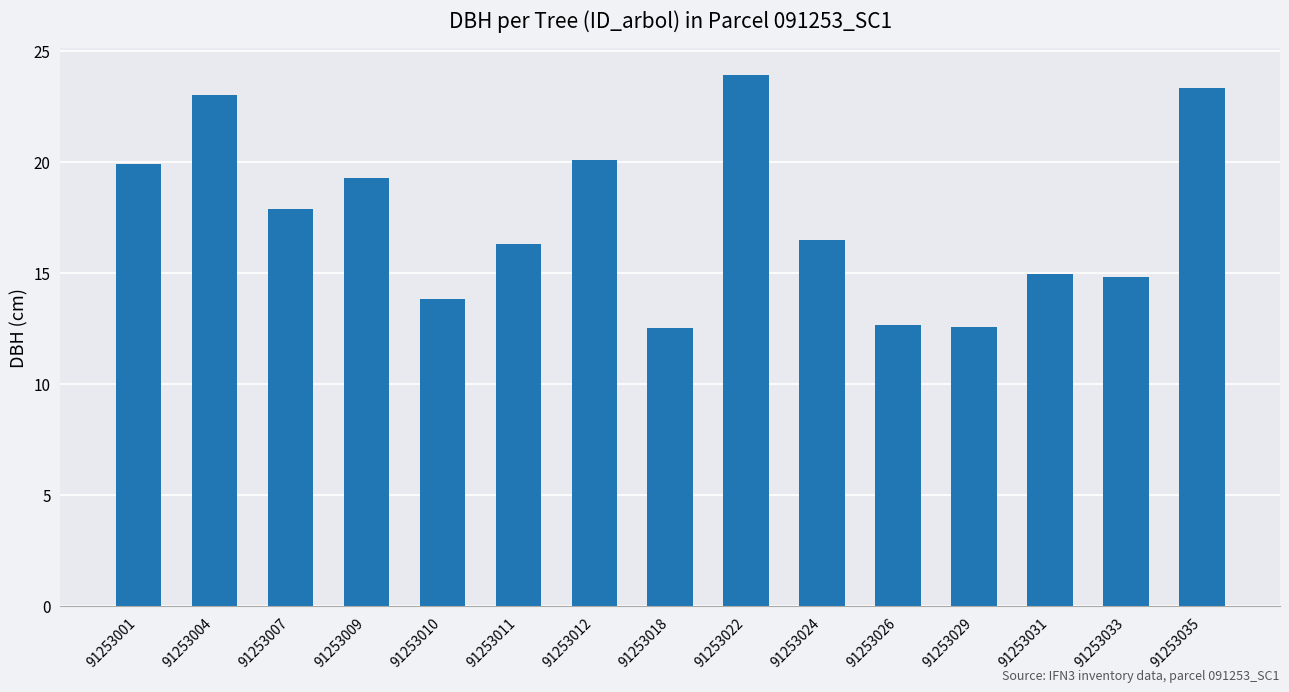

Between 91253018 and 91253024, which is larger?

91253024